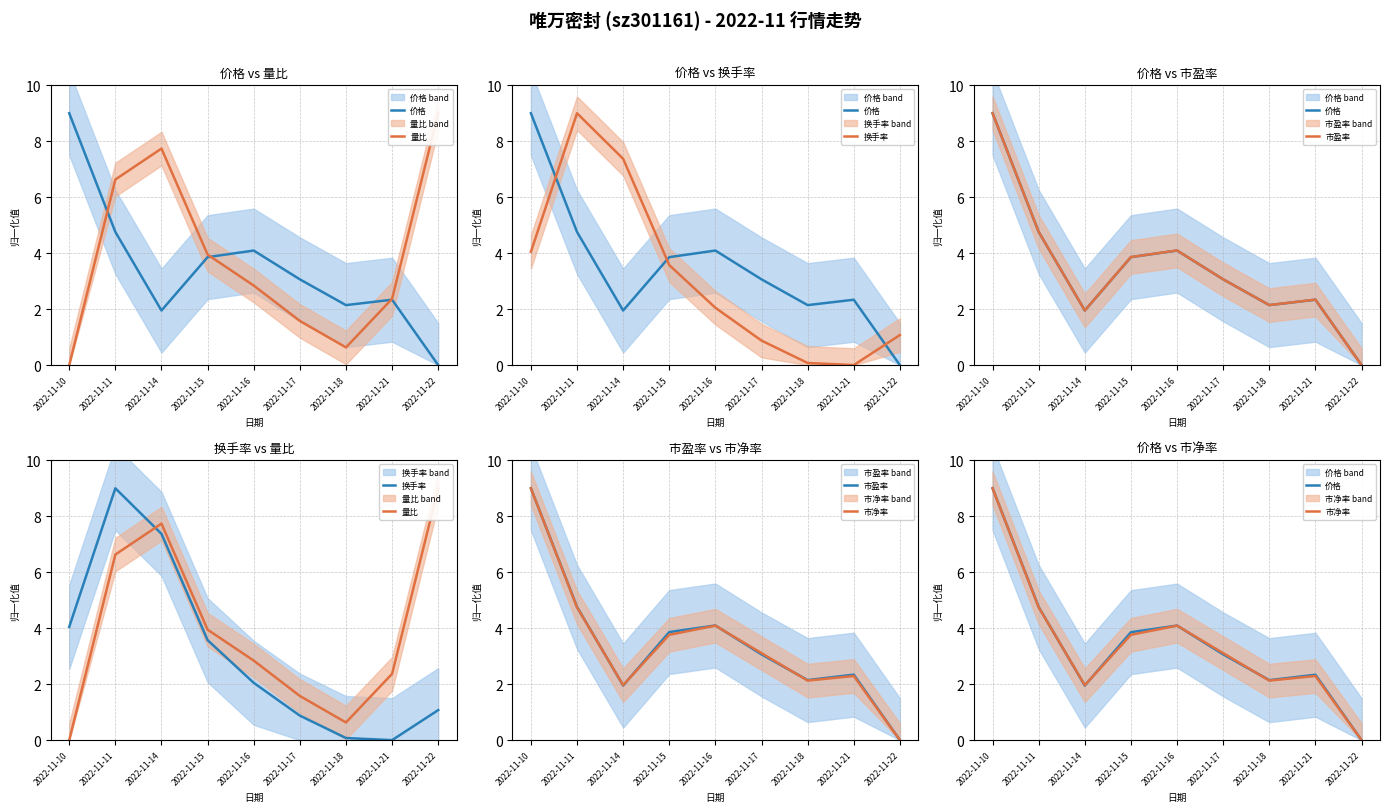

What is the sum of all 价格 values?

31.2